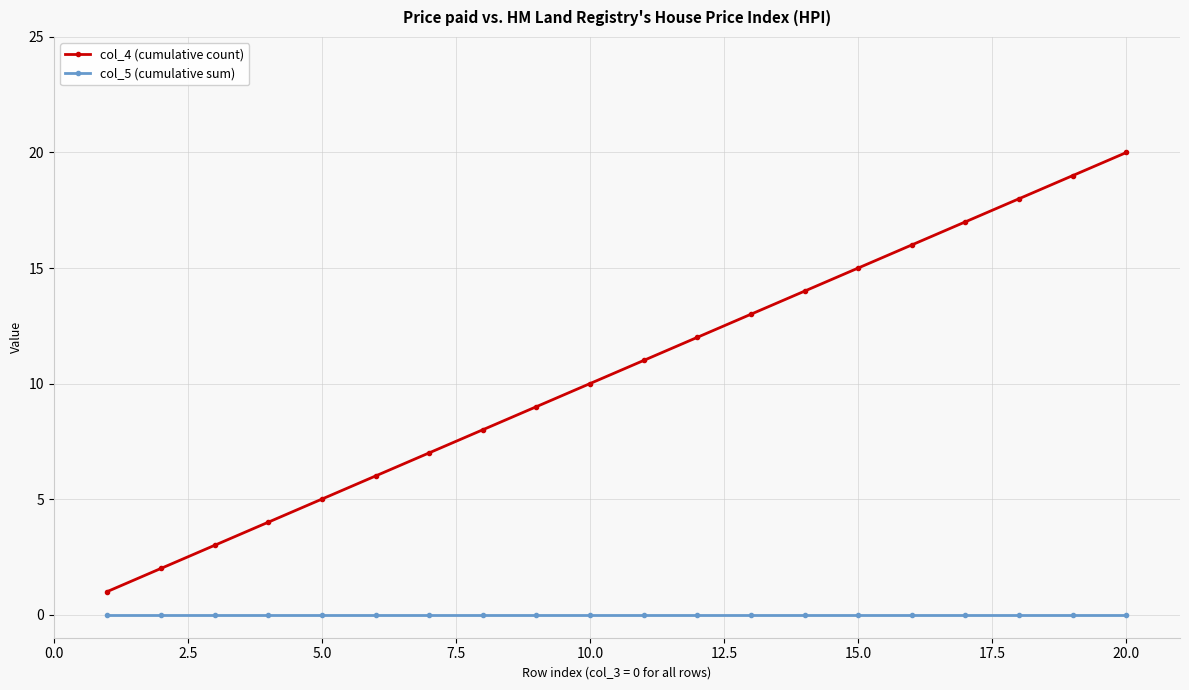

Which series has the largest range (max minus min)?

col_4 (cumulative count)